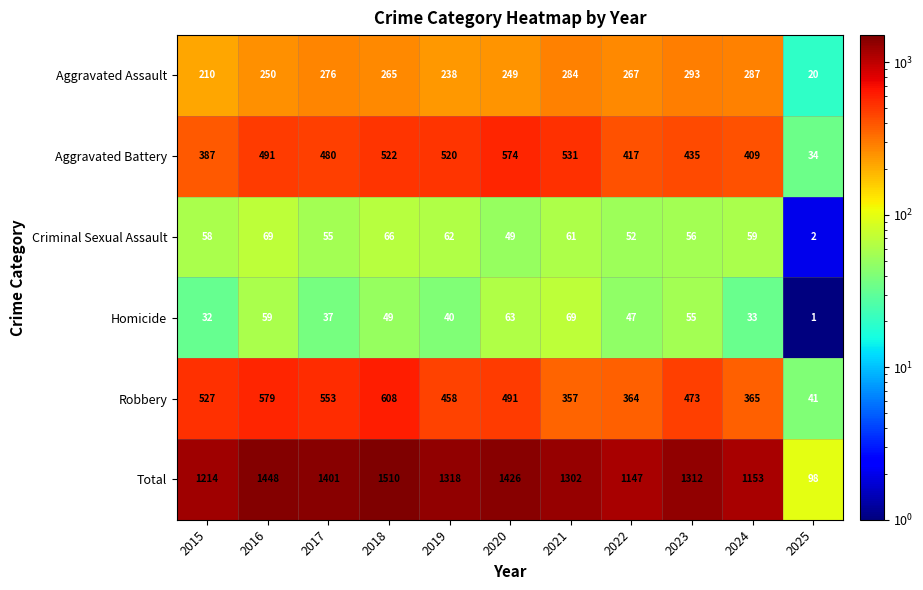

Which series has the largest range (max minus min)?

Total